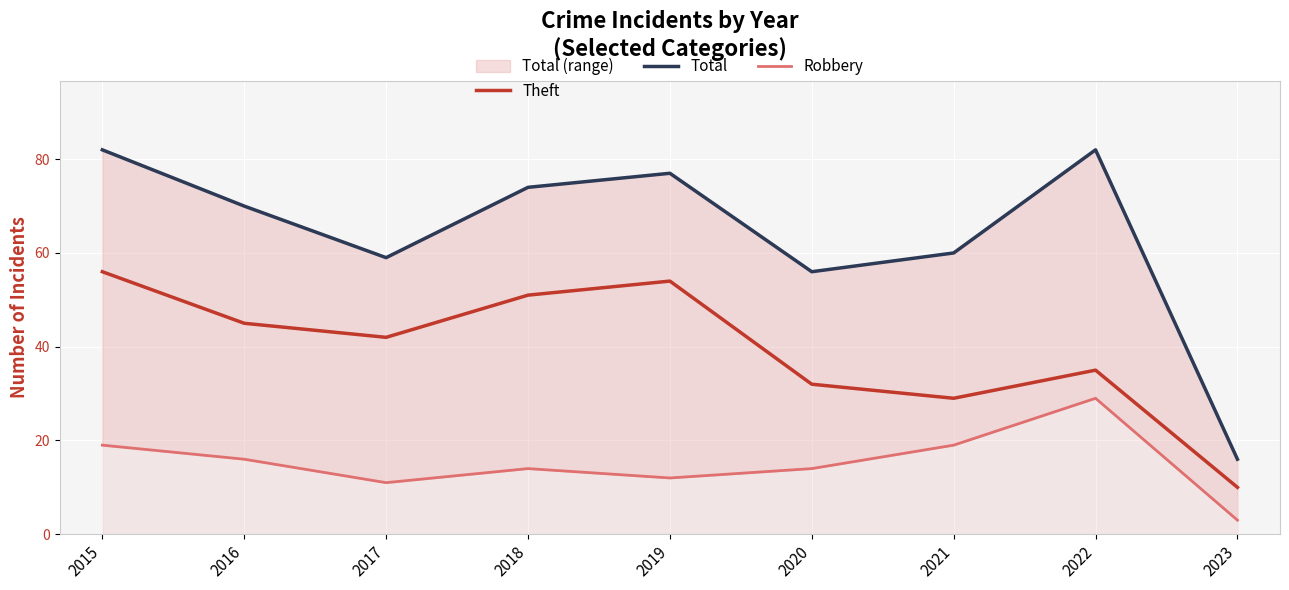

Rank the series by their average value, from lowest to highest.

Robbery, Theft, Total